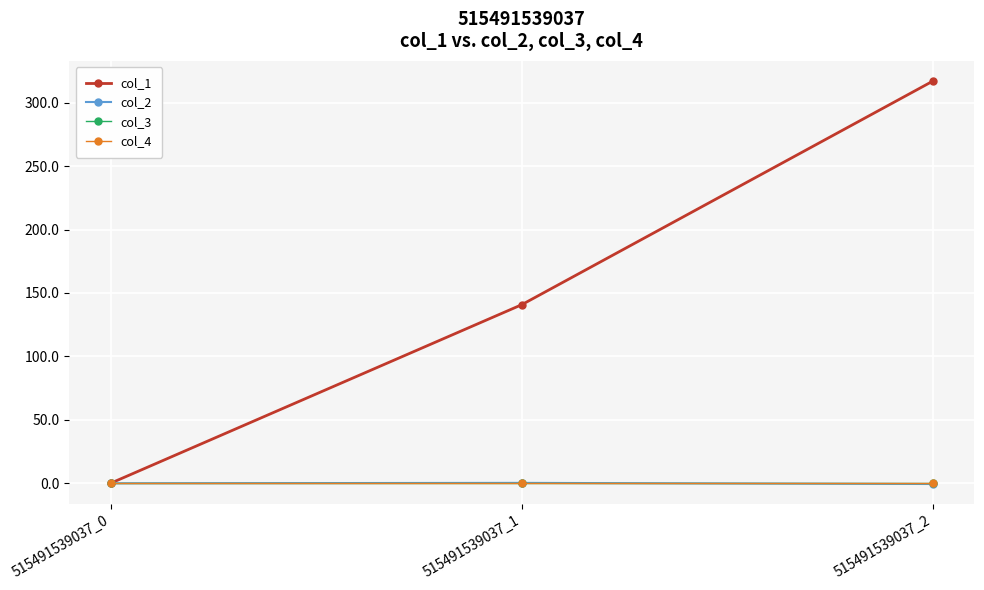

Is this an area chart (filled region under the line)?

No